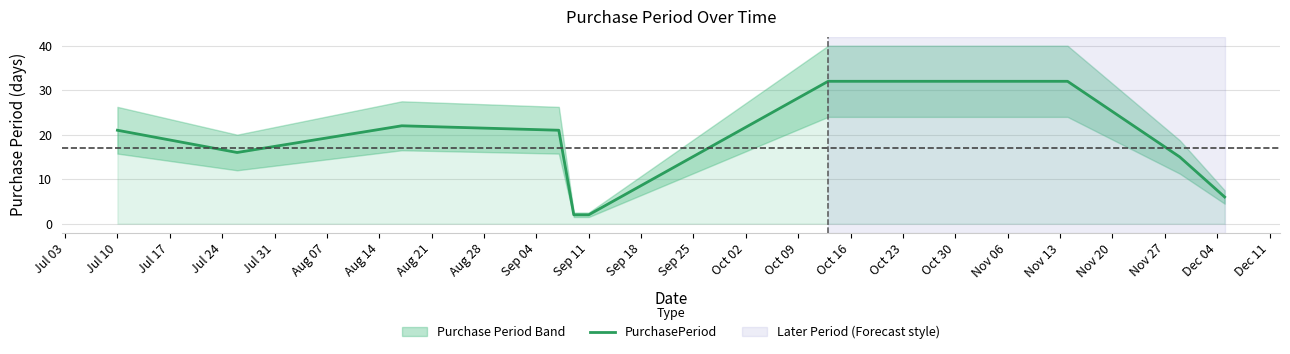

What is the highest value of the PurchasePeriod series?

32